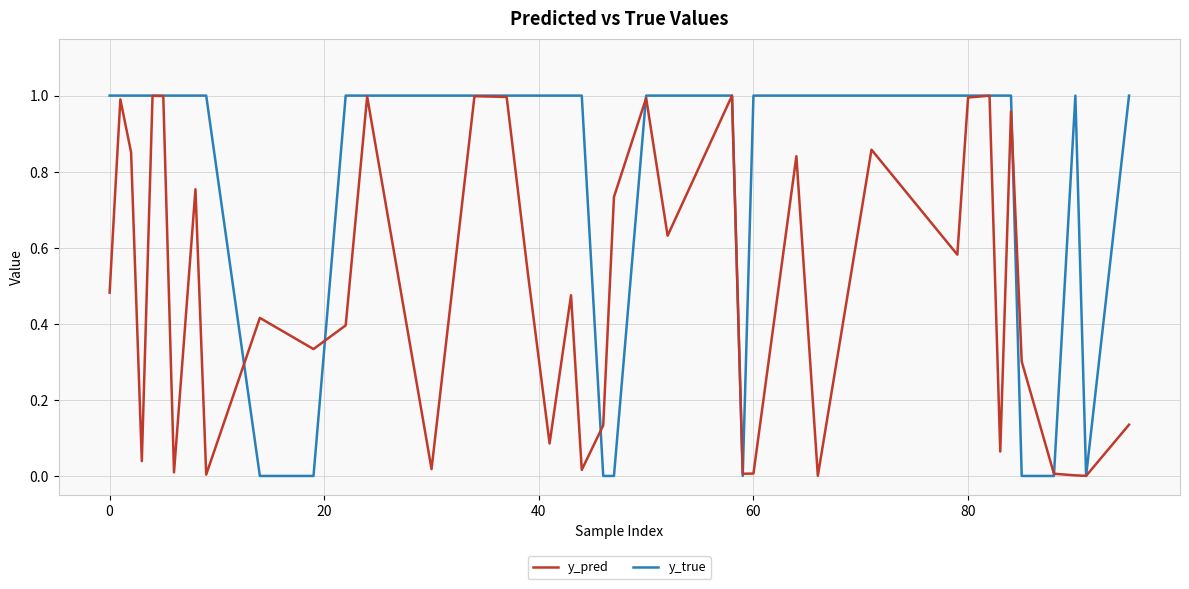

Which series has the largest total across all categories?

y_true